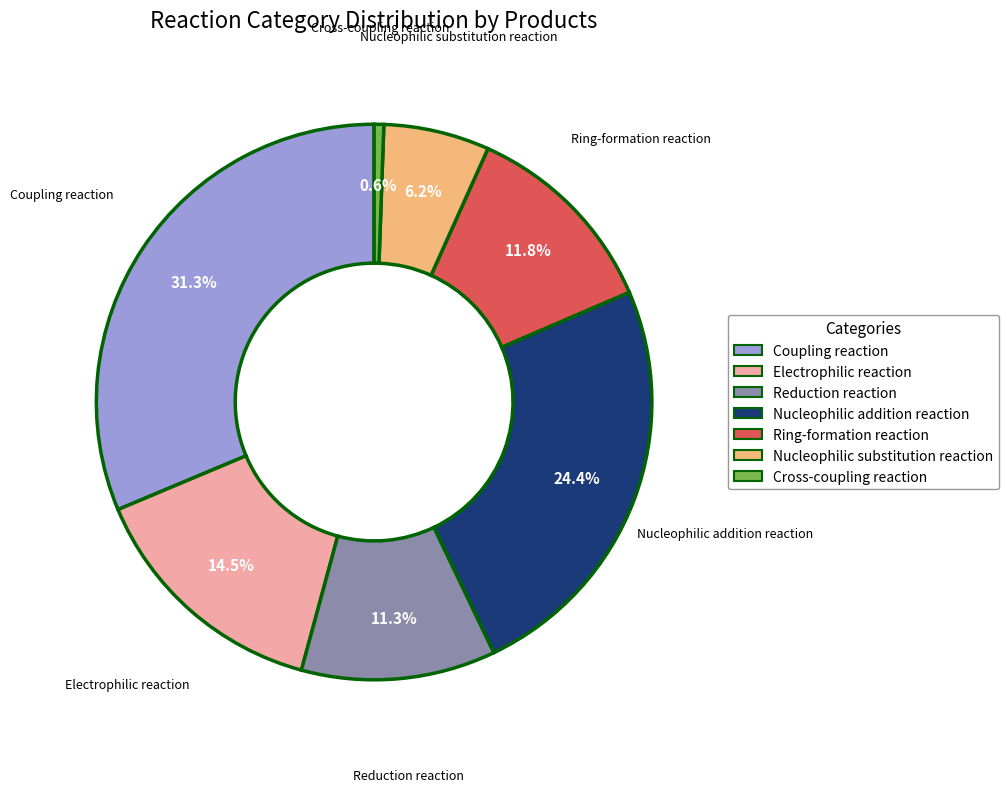

To the nearest percent, what is the difference between the Electrophilic reaction and Nucleophilic substitution reaction slice percentages?

8%